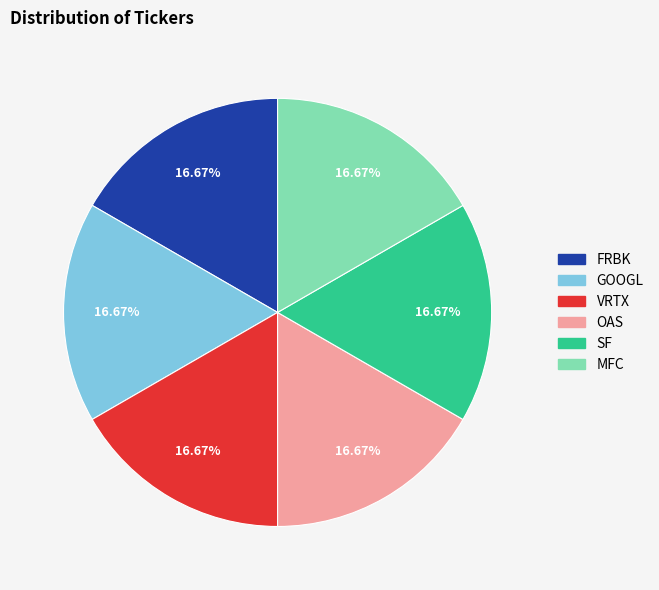

Does any single category account for the majority?

No